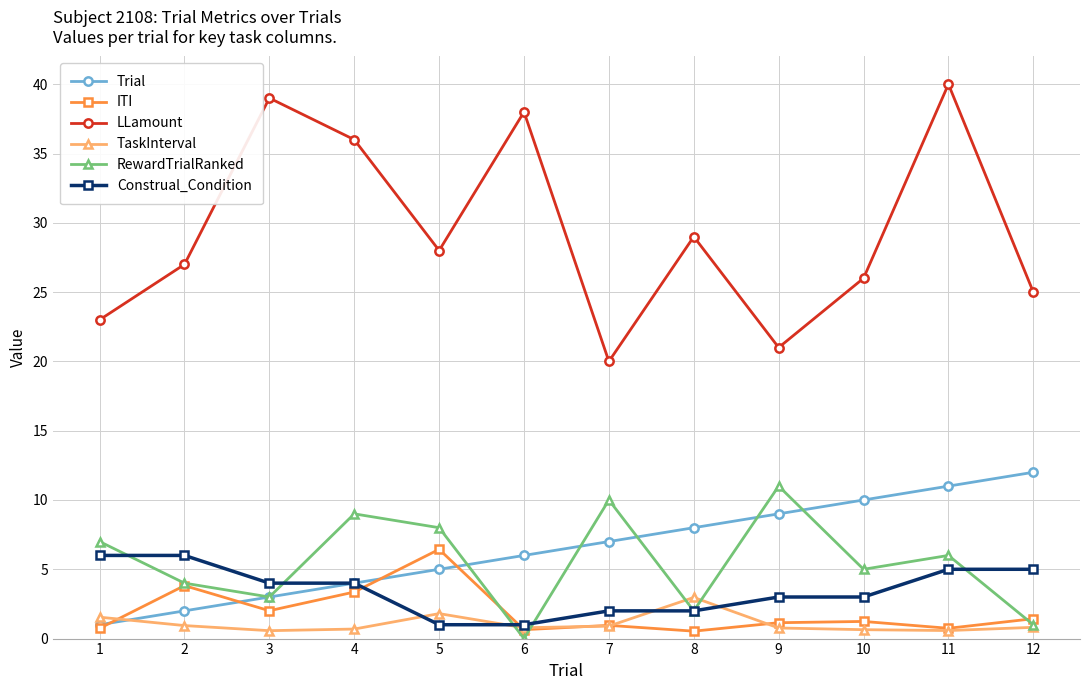

Between 4 and 12, which series saw the biggest shift?

LLamount